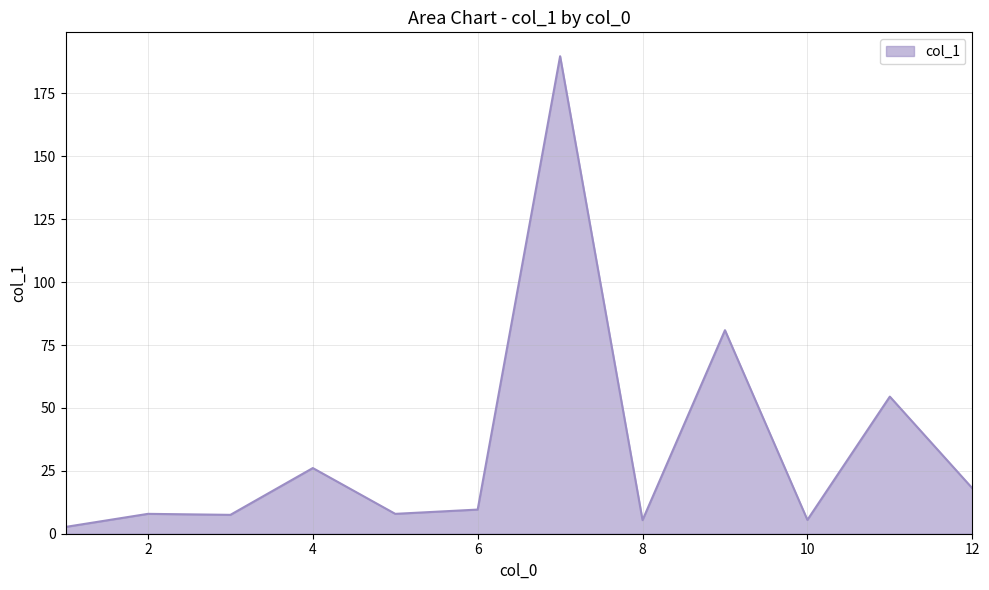

What is the difference between the maximum and minimum values?

187.1